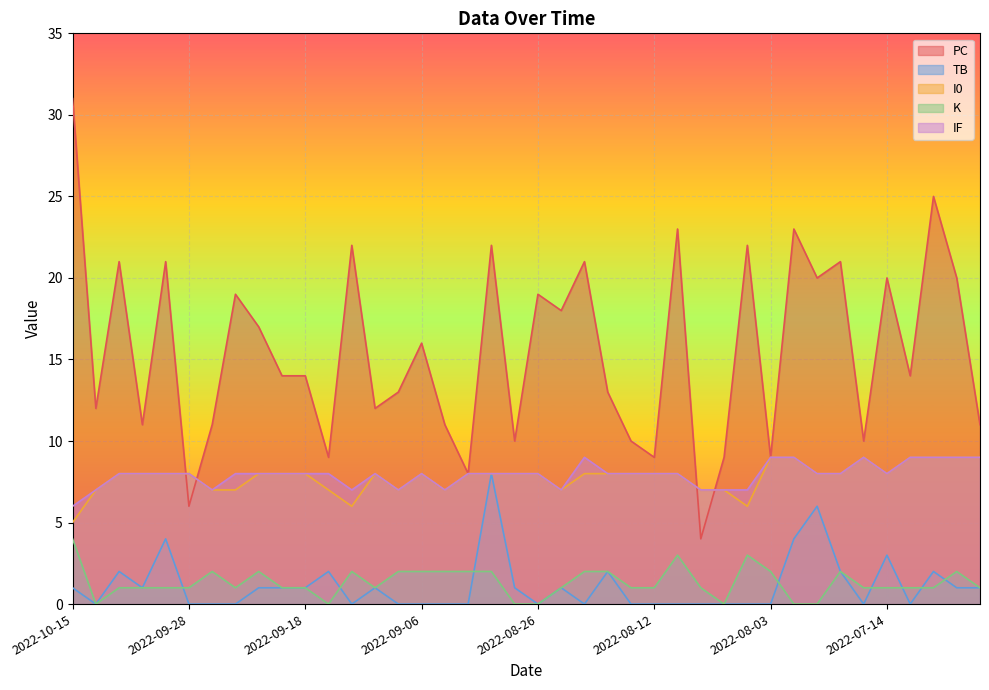

At which category does K reach its first local valley?

2022-10-12